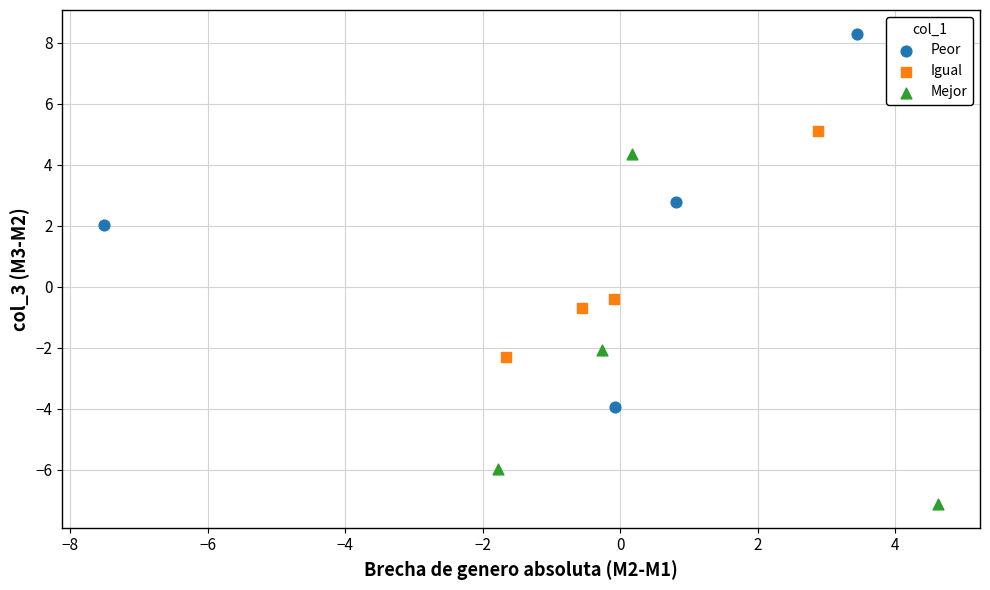

Which series has the largest Y range (max minus min)?

Peor